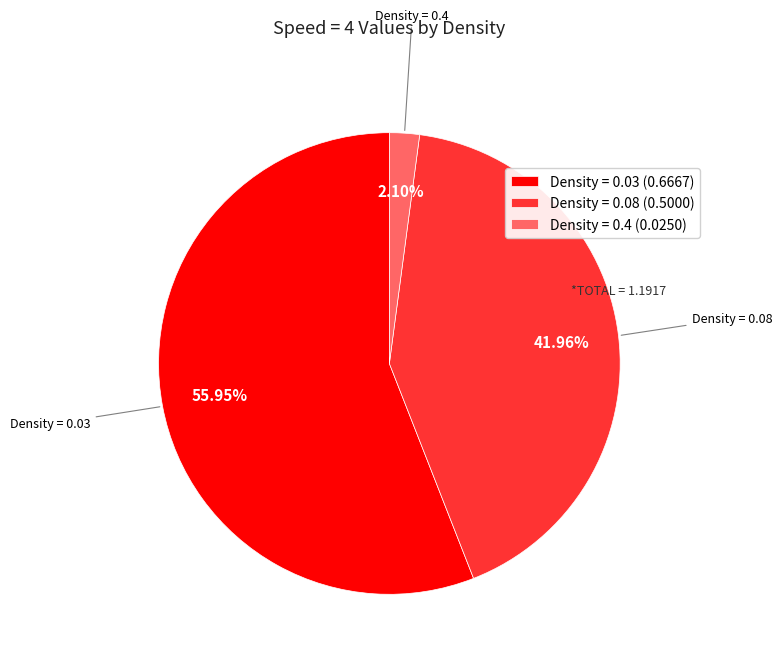

Is there a majority slice in this chart?

Yes